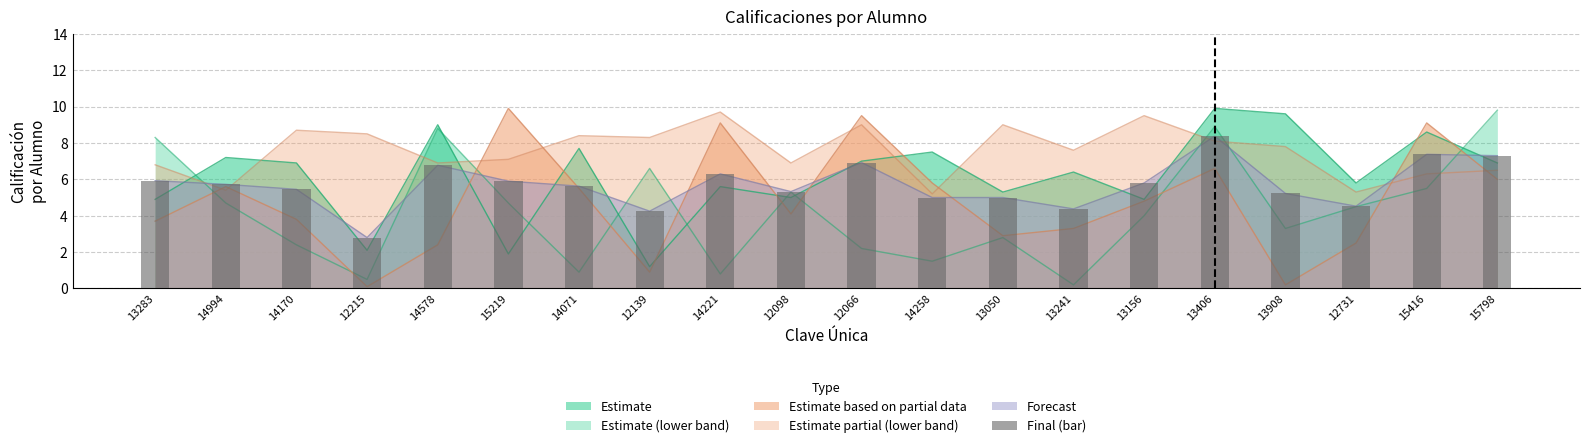

What position from the left is 12731?

18